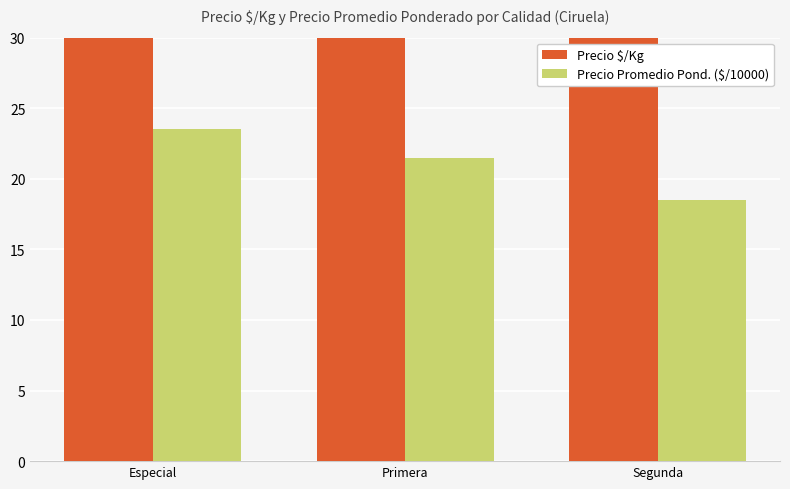

How many Precio Promedio Pond. ($/10000) values are between 18 and 23?

2